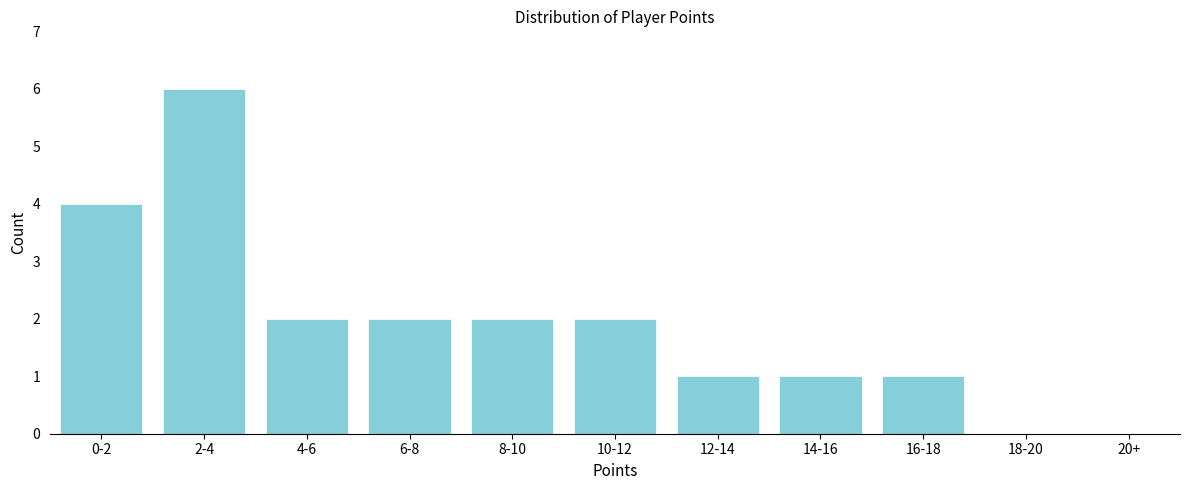

Reading left to right, transcribe all the data shown in this chart.

0-2=4	2-4=6	4-6=2	6-8=2	8-10=2	10-12=2	12-14=1	14-16=1	16-18=1	18-20=0	20+=0